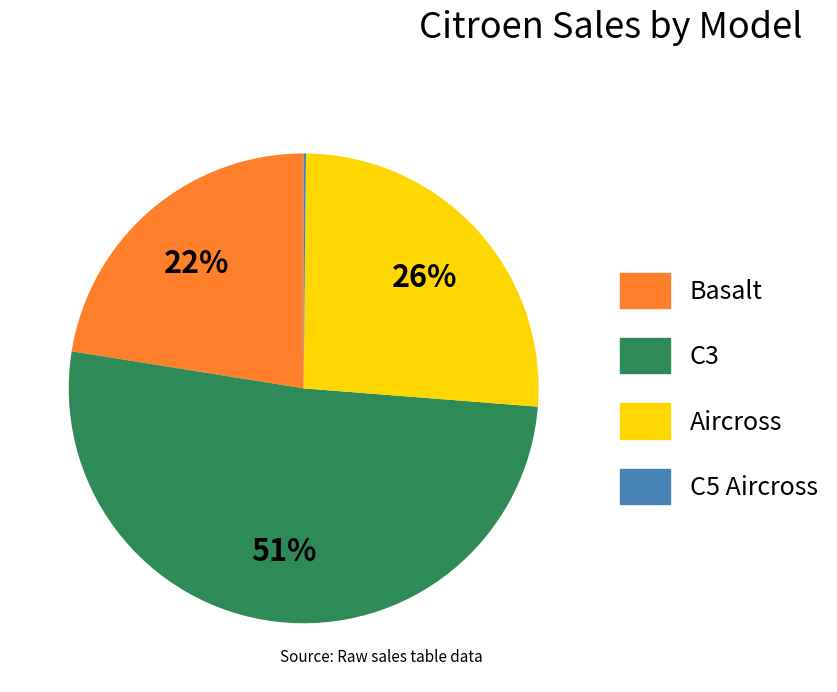

To the nearest percent, what portion does Aircross represent?

26%